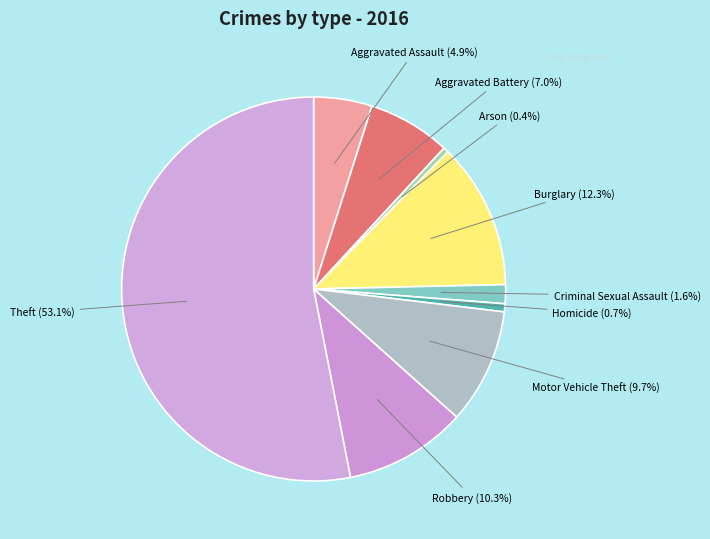

Count the number of slices in the pie.

9